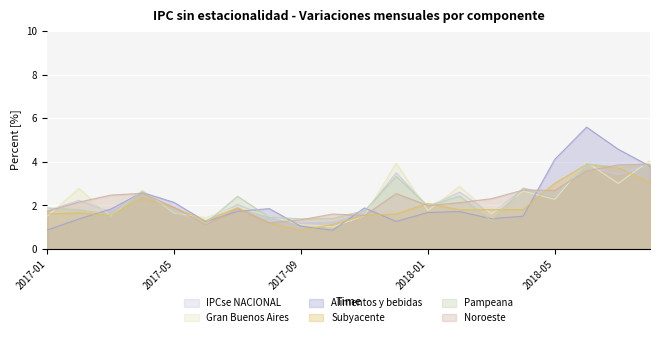

Is the value of Gran Buenos Aires at 2018-07 greater than the value of Subyacente at 2018-02?

Yes